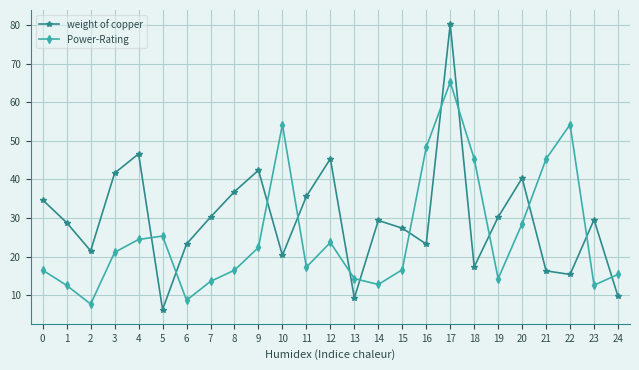

Rank the series by their average value, from highest to lowest.

weight of copper, Power-Rating